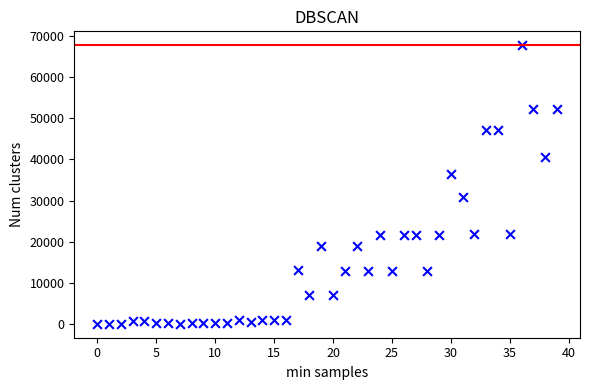

What is the range of Y values (max minus min)?

67620